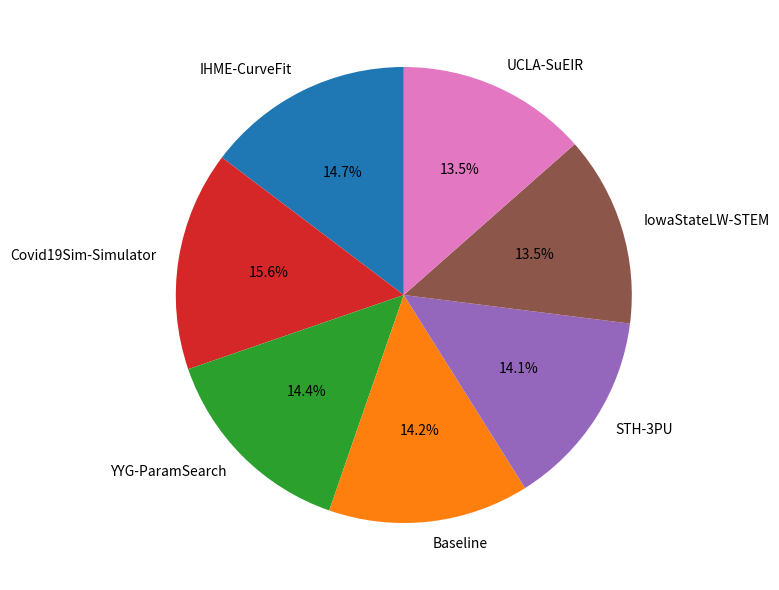

How many slices are in this pie chart?

7